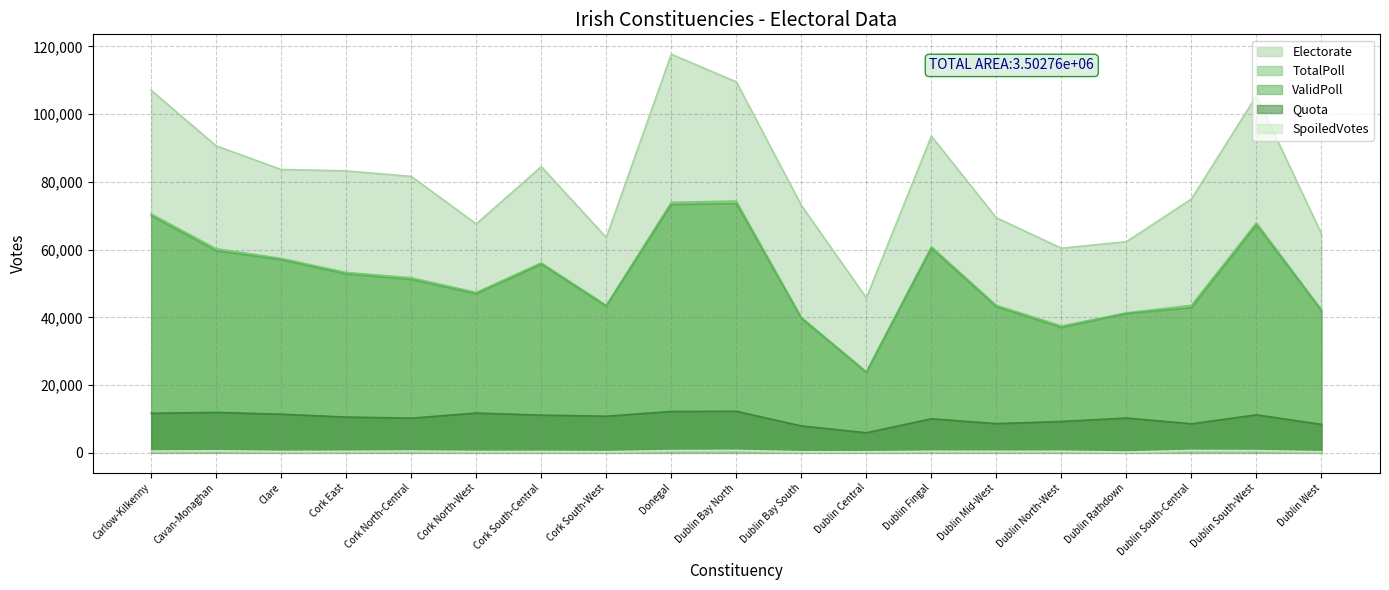

What is the sum of all Quota values?

194231